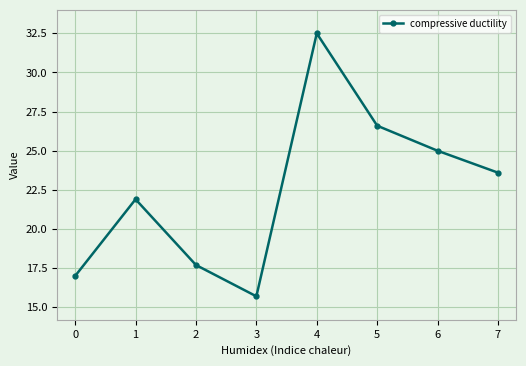

Rank the categories by value from highest to lowest.

4, 5, 6, 7, 1, 2, 0, 3